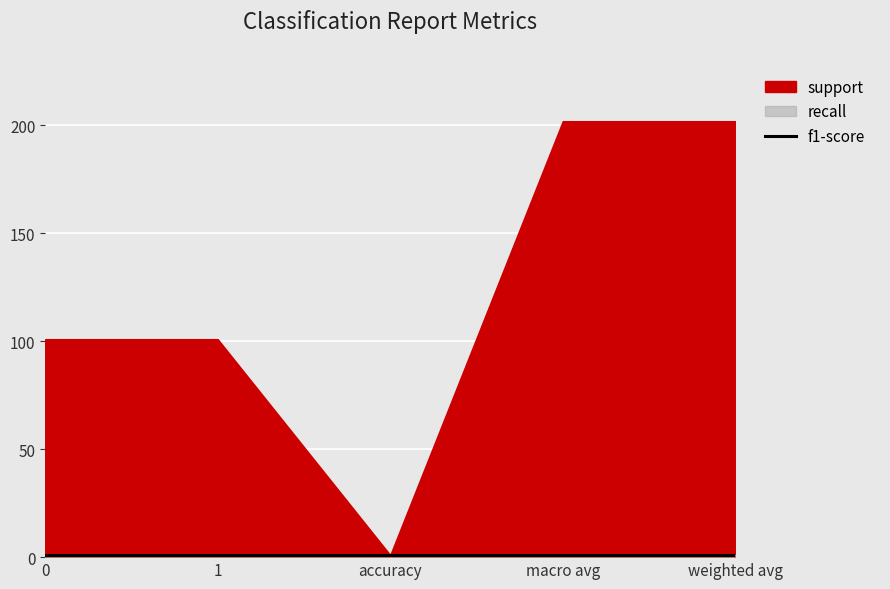

Which series has the widest spread of values?

support